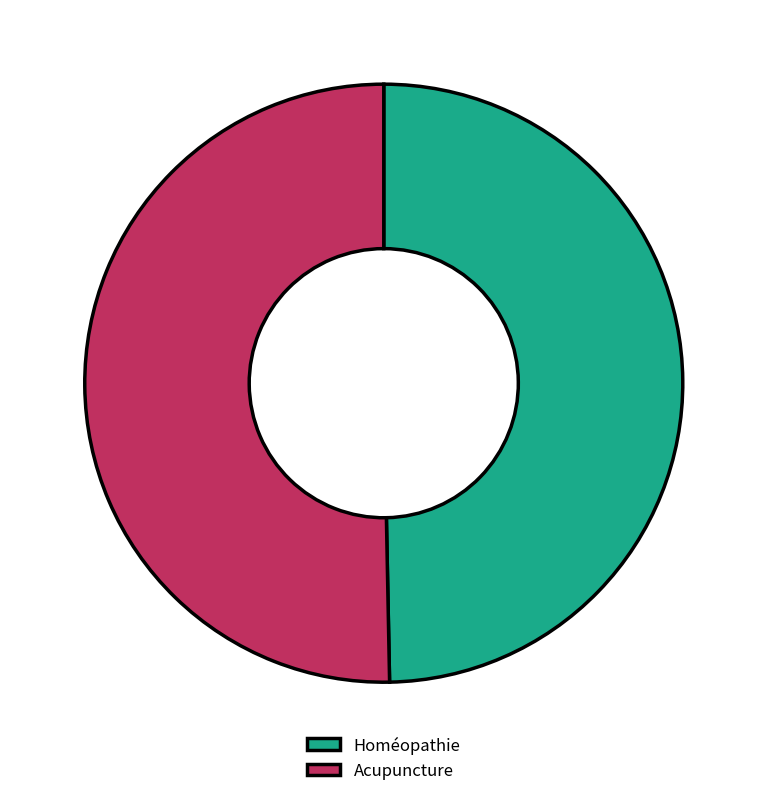

Between Homéopathie and Acupuncture, which is larger?

Acupuncture